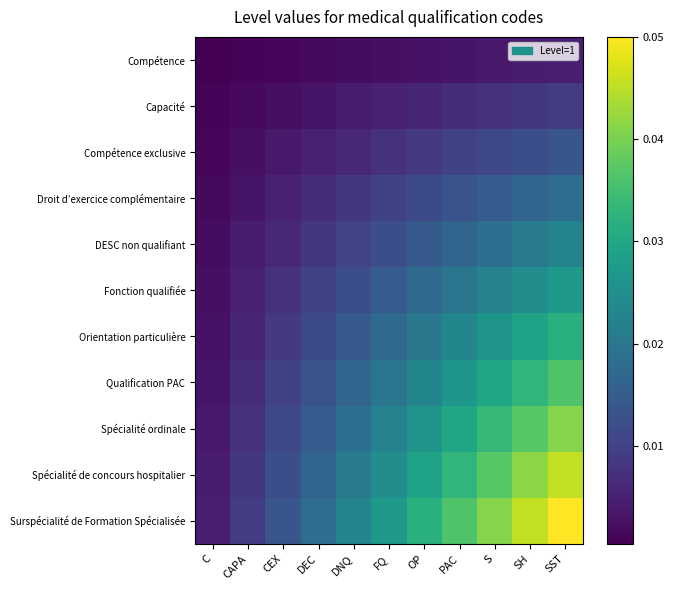

Reading left to right, transcribe all the data shown in this chart.

Compétence: C=0.0	CAPA=0.0	CEX=0.0	DEC=0.0	DNQ=0.0	FQ=0.0	OP=0.0	PAC=0.0	S=0.0	SH=0.0	SST=0.0
Capacité: C=0.0	CAPA=0.0	CEX=0.0	DEC=0.0	DNQ=0.0	FQ=0.0	OP=0.0	PAC=0.0	S=0.0	SH=0.0	SST=0.0
Compétence exclusive: C=0.0	CAPA=0.0	CEX=0.0	DEC=0.0	DNQ=0.0	FQ=0.0	OP=0.0	PAC=0.0	S=0.0	SH=0.0	SST=0.0
Droit d’exercice complémentaire: C=0.0	CAPA=0.0	CEX=0.0	DEC=0.0	DNQ=0.0	FQ=0.0	OP=0.0	PAC=0.0	S=0.0	SH=0.0	SST=0.0
DESC non qualifiant: C=0.0	CAPA=0.0	CEX=0.0	DEC=0.0	DNQ=0.0	FQ=0.0	OP=0.0	PAC=0.0	S=0.0	SH=0.0	SST=0.0
Fonction qualifiée: C=0.0	CAPA=0.0	CEX=0.0	DEC=0.0	DNQ=0.0	FQ=0.0	OP=0.0	PAC=0.0	S=0.0	SH=0.0	SST=0.0
Orientation particulière: C=0.0	CAPA=0.0	CEX=0.0	DEC=0.0	DNQ=0.0	FQ=0.0	OP=0.0	PAC=0.0	S=0.0	SH=0.0	SST=0.0
Qualification PAC: C=0.0	CAPA=0.0	CEX=0.0	DEC=0.0	DNQ=0.0	FQ=0.0	OP=0.0	PAC=0.0	S=0.0	SH=0.0	SST=0.0
Spécialité ordinale: C=0.0	CAPA=0.0	CEX=0.0	DEC=0.0	DNQ=0.0	FQ=0.0	OP=0.0	PAC=0.0	S=0.0	SH=0.0	SST=0.0
Spécialité de concours hospitalier: C=0.0	CAPA=0.0	CEX=0.0	DEC=0.0	DNQ=0.0	FQ=0.0	OP=0.0	PAC=0.0	S=0.0	SH=0.0	SST=0.0
Surspécialité de Formation Spécialisée: C=0.0	CAPA=0.0	CEX=0.0	DEC=0.0	DNQ=0.0	FQ=0.0	OP=0.0	PAC=0.0	S=0.0	SH=0.0	SST=0.1